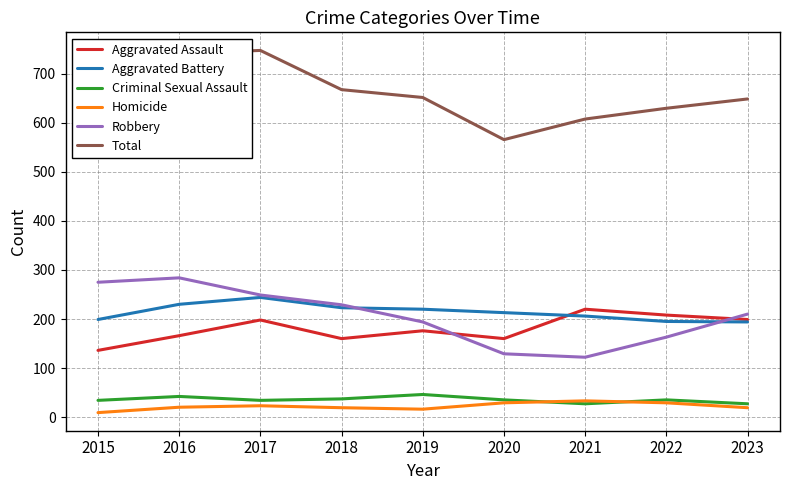

Between 2019 and 2020, which series saw the biggest shift?

Total